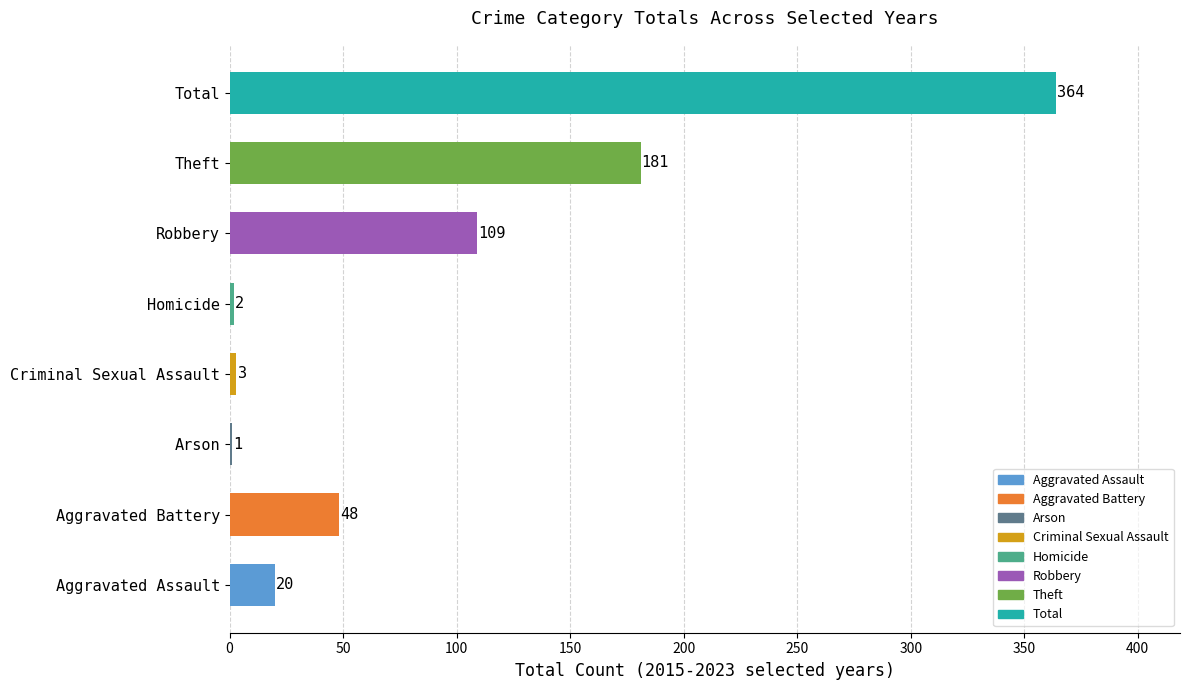

What is the sum of the values at Aggravated Assault and Total?

384